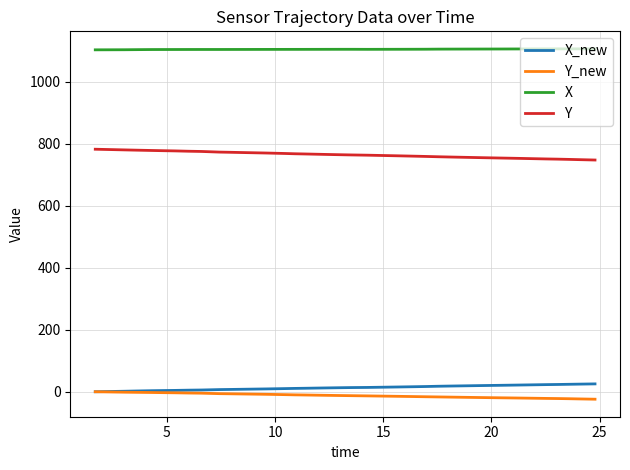

True or false: X and X_new cross at least once.

False